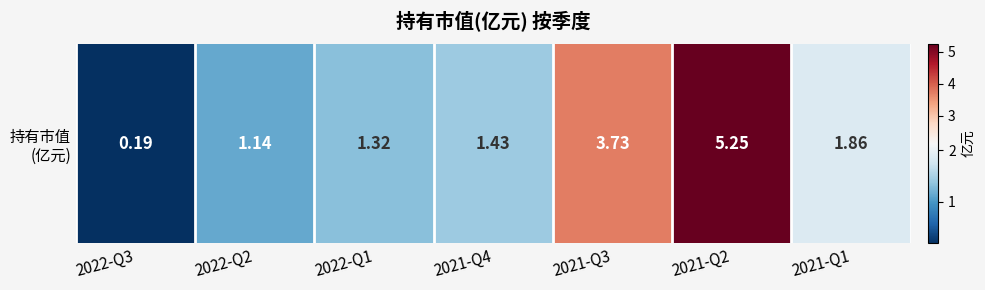

True or false: the data shows 1.7 at 2022-Q2.

False